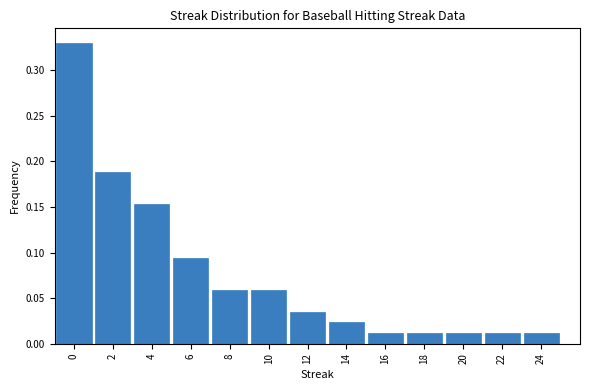

What is the sum of all values?

1.0